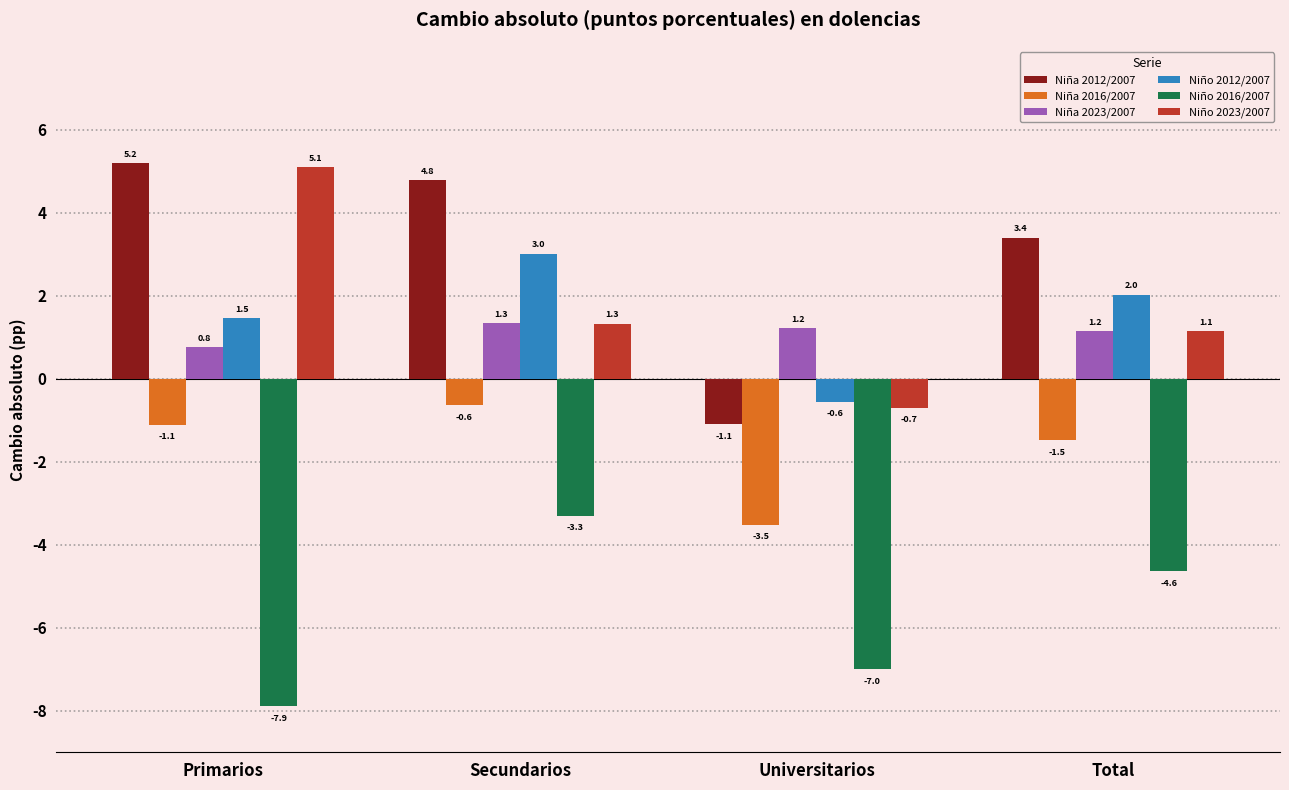

Reading left to right, what are all the values shown in this chart?

Niña 2012/2007: Primarios=5.2	Secundarios=4.8	Universitarios=-1.1	Total=3.4
Niña 2016/2007: Primarios=-1.1	Secundarios=-0.6	Universitarios=-3.5	Total=-1.5
Niña 2023/2007: Primarios=0.8	Secundarios=1.3	Universitarios=1.2	Total=1.2
Niño 2012/2007: Primarios=1.5	Secundarios=3.0	Universitarios=-0.6	Total=2.0
Niño 2016/2007: Primarios=-7.9	Secundarios=-3.3	Universitarios=-7.0	Total=-4.6
Niño 2023/2007: Primarios=5.1	Secundarios=1.3	Universitarios=-0.7	Total=1.1